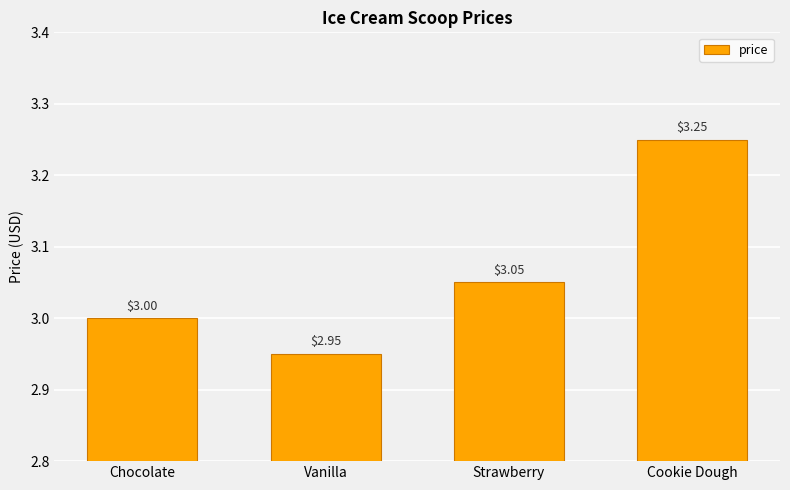

At which category does the chart reach its minimum across all series?

Vanilla